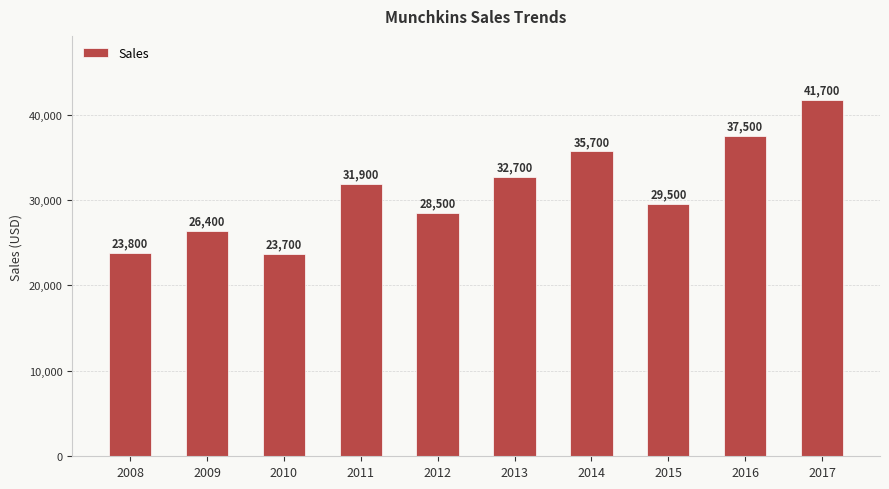

Are the bars grouped side by side (vs. stacked)?

No